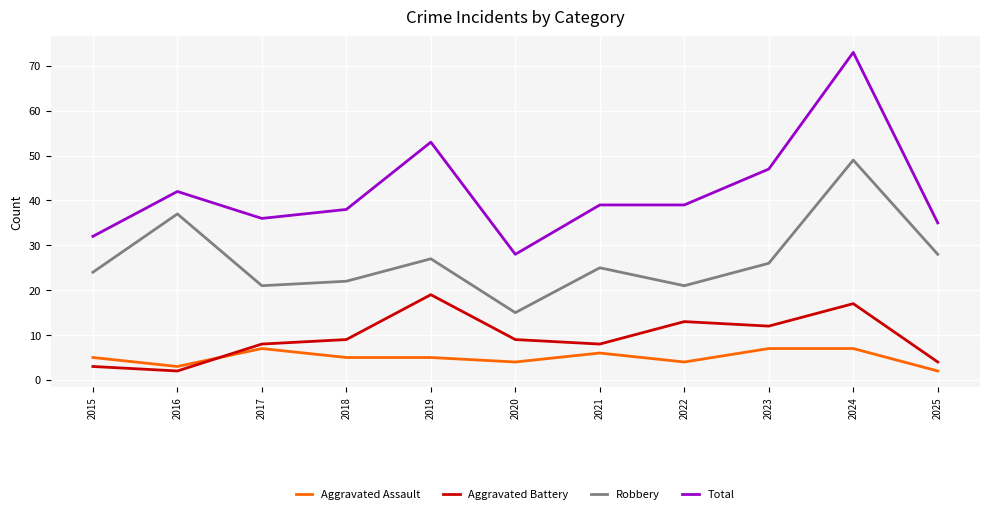

At which label does Aggravated Battery reach its peak?

2019